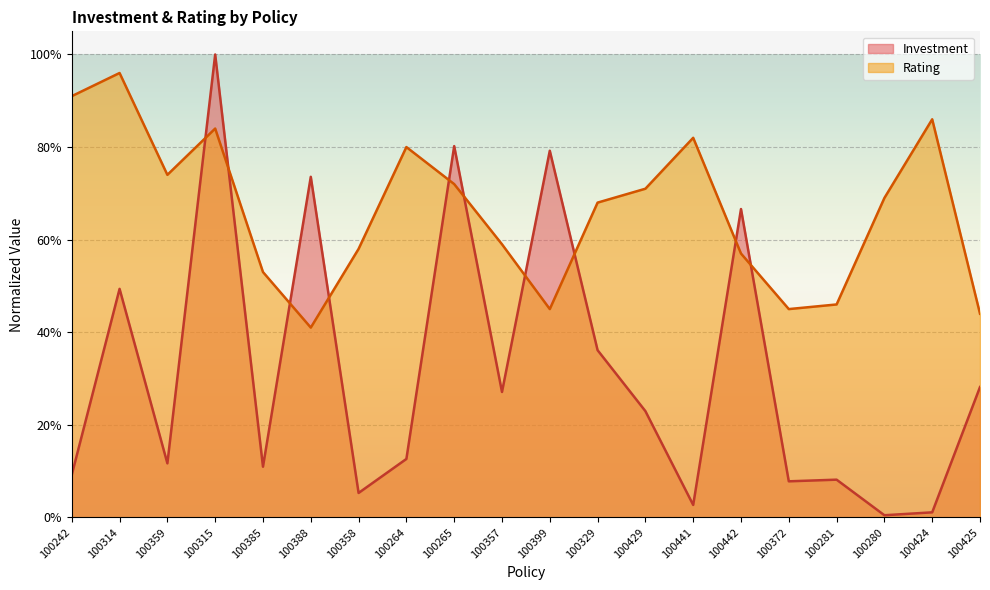

Does the chart display data point markers on the line(s)?

No